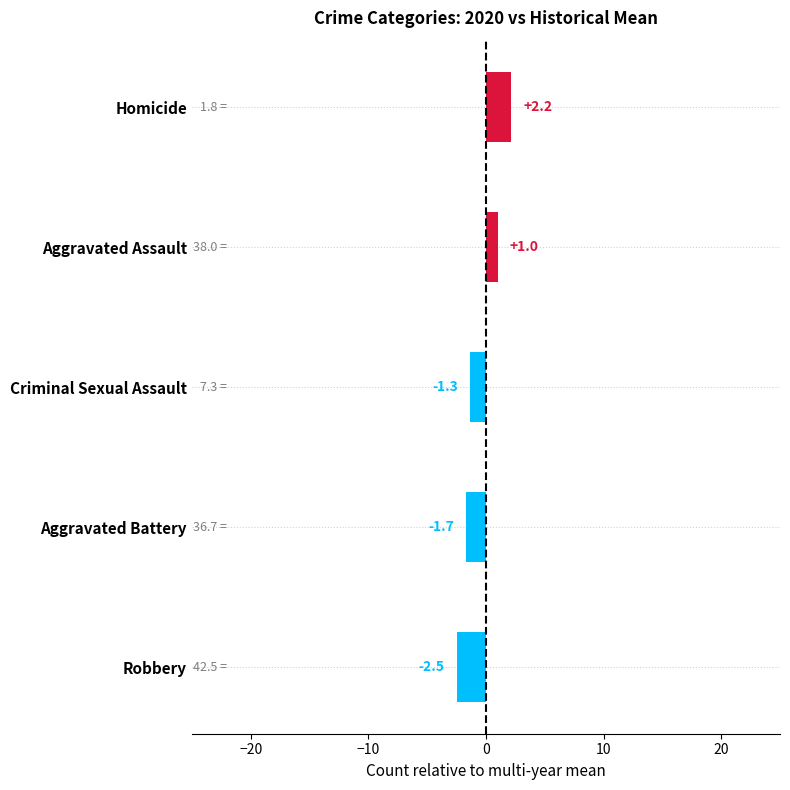

What is the difference between the second highest and second lowest values?

2.7